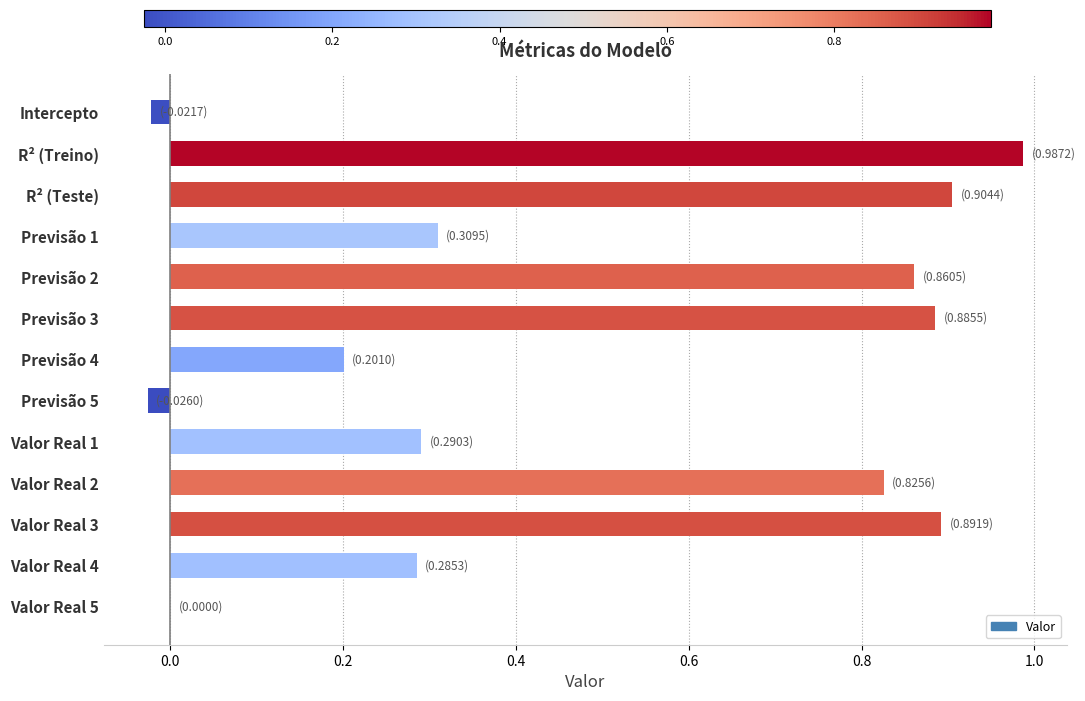

What is the sum of all values?

6.4